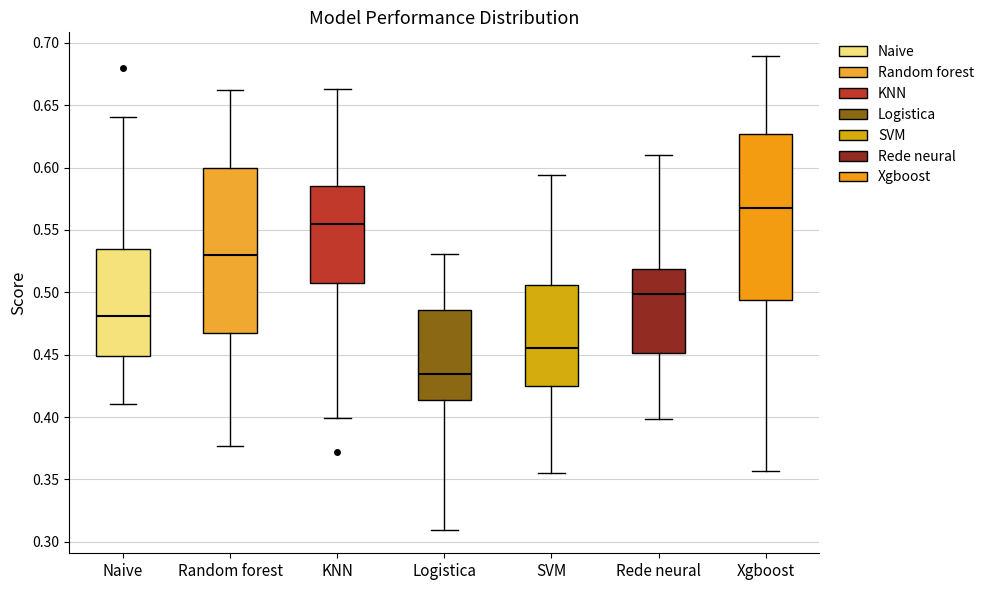

Which box's median line is the lowest?

Logistica